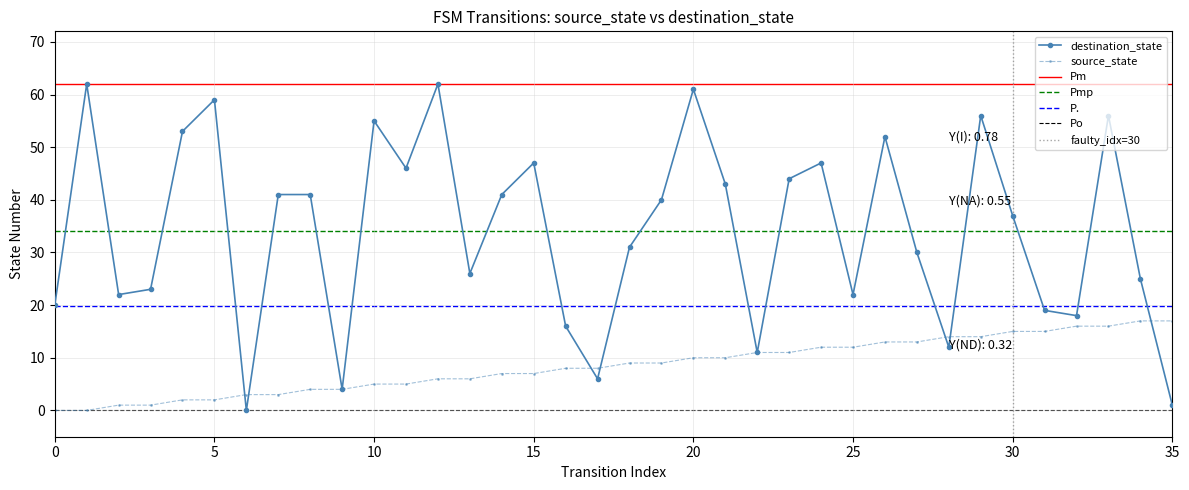

What value does the destination_state series have at 7?

41